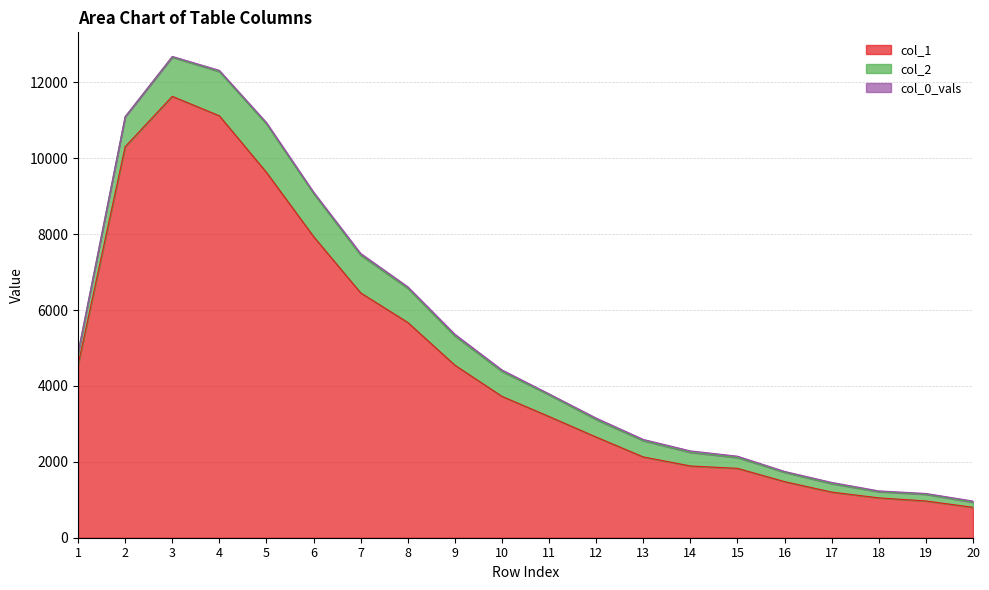

Which label corresponds to the largest value in the chart?

3